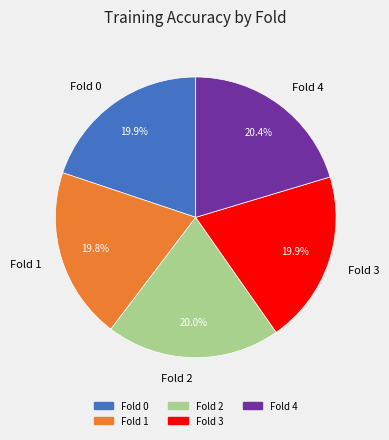

What is the total percentage of Fold 0 and Fold 2?

39.9%